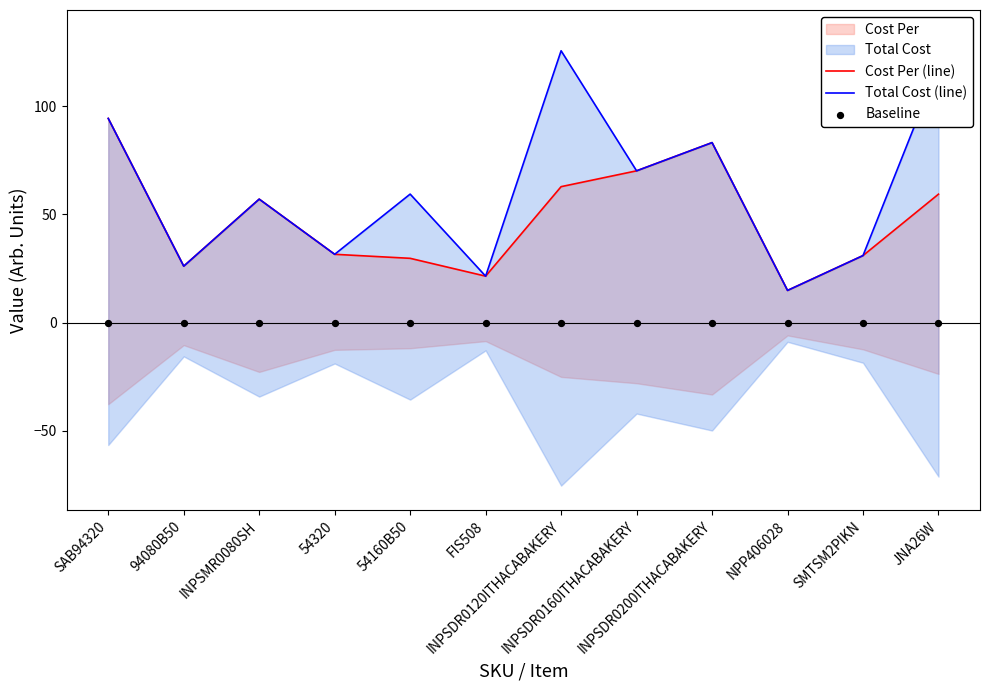

At which category is the sum across all series the highest?

SAB94320